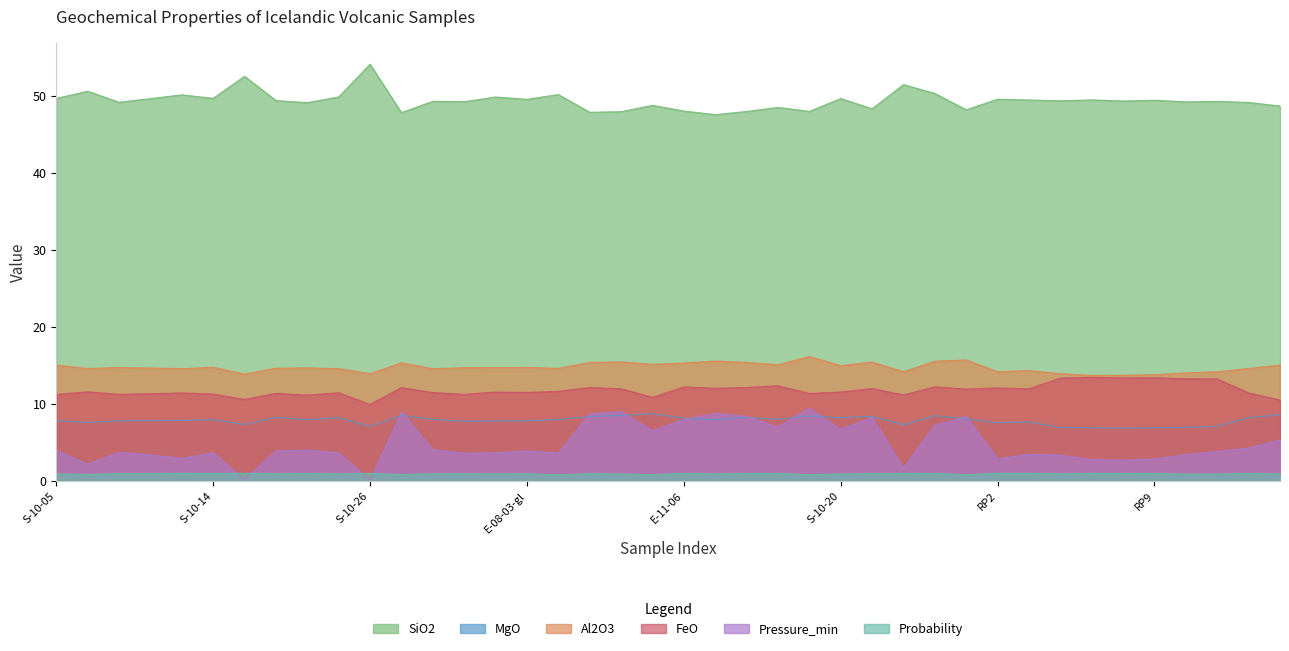

What is the value of the Pressure_min point at the 17th from the left?

3.6